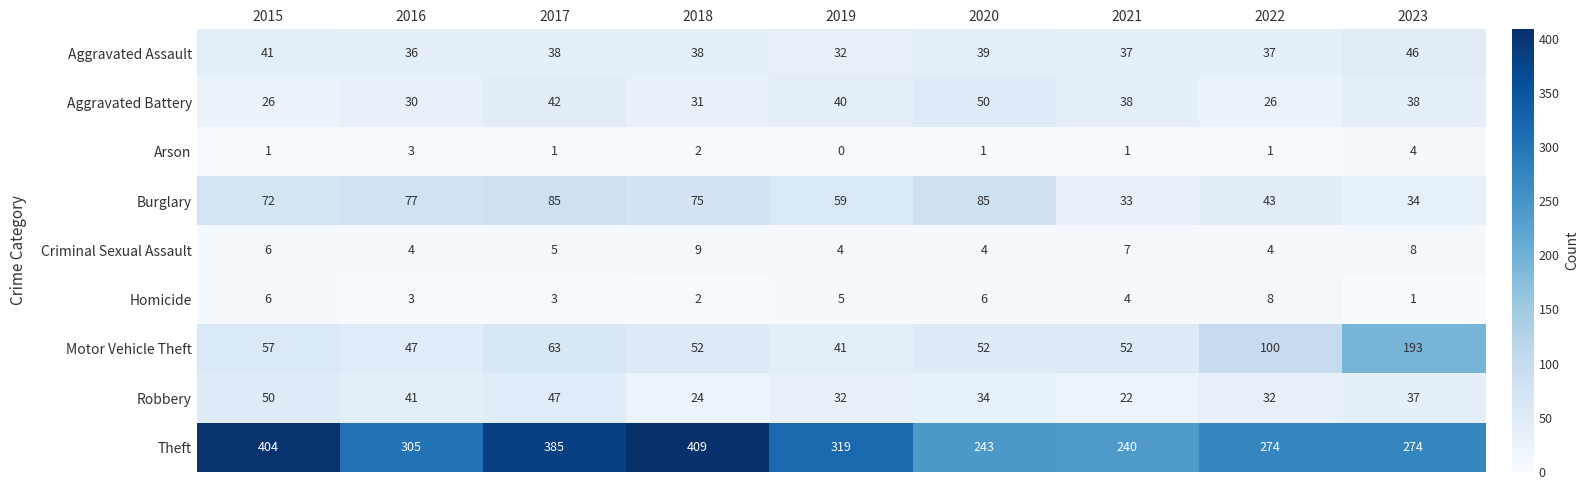

Which series has the largest total across all categories?

Theft